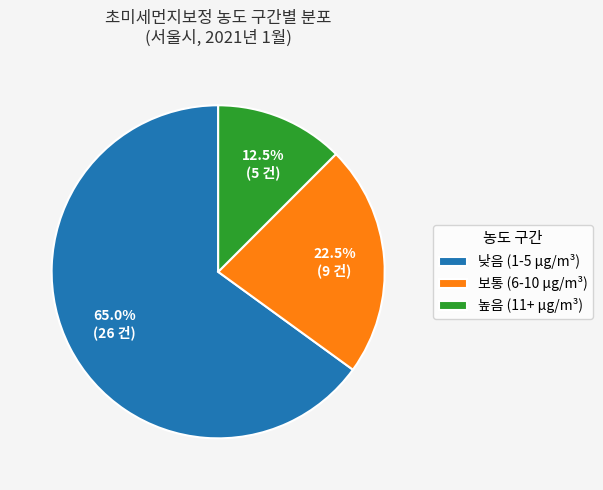

Which category has the smallest portion of the pie?

높음 (11+ µg/m³)